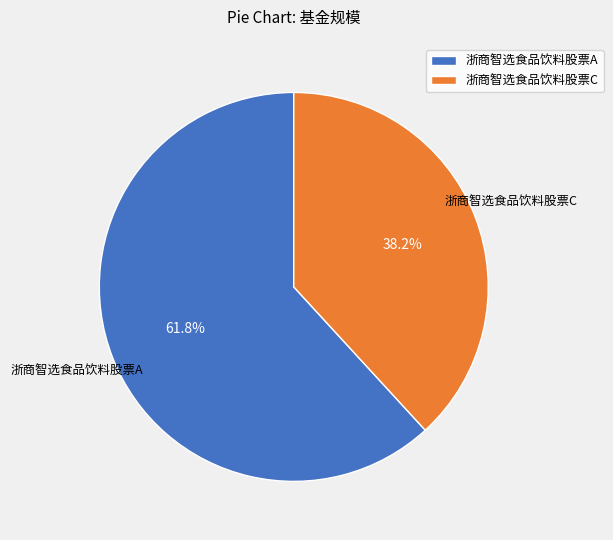

Is it true that 浙商智选食品饮料股票C is 30% of the pie?

False